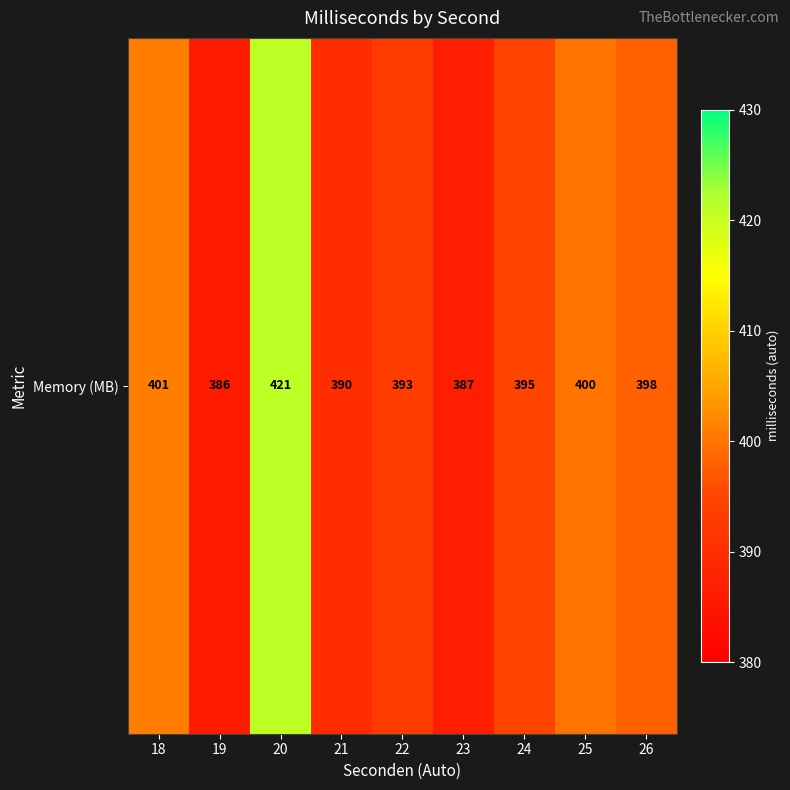

What is the ratio of the value at 25 to the value at 21?

1.0